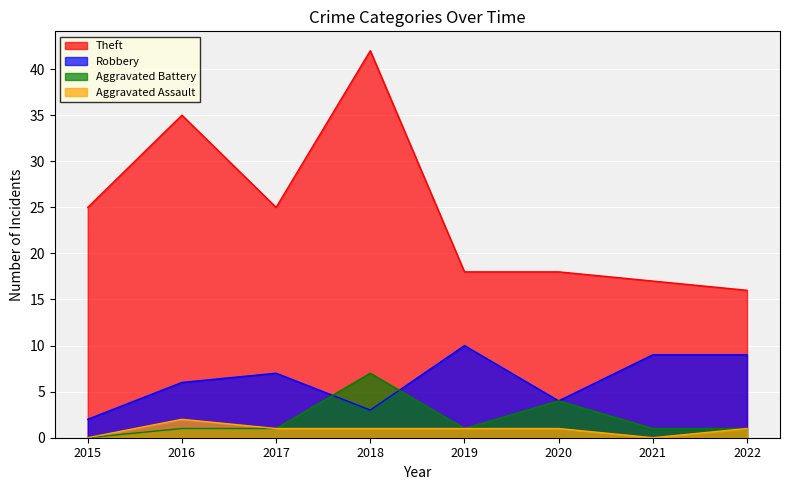

True or false: Aggravated Assault and Theft cross at least once.

False